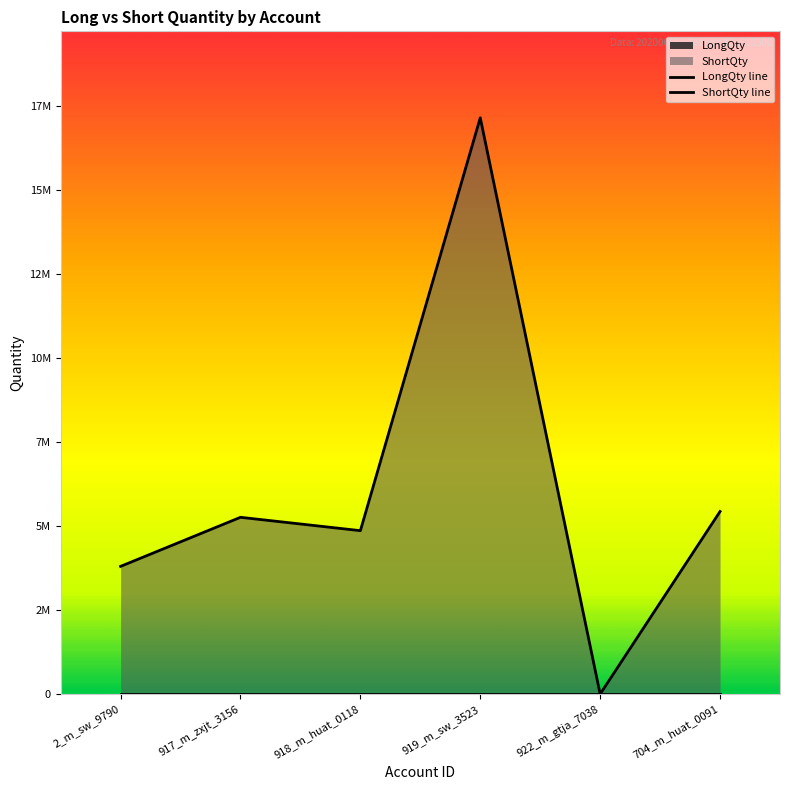

What is the total value across all series at 919_m_sw_3523?

17150000